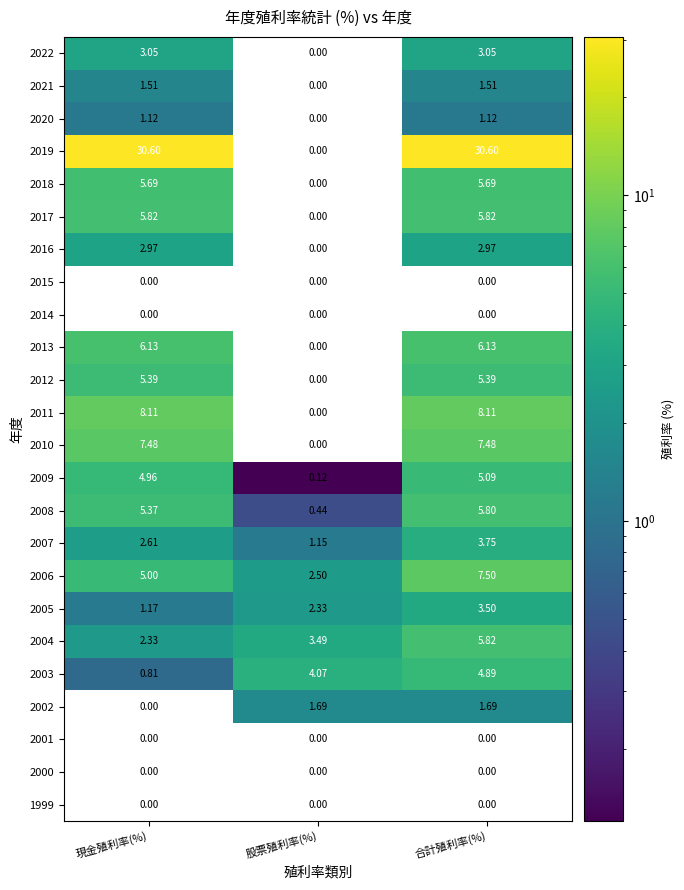

At how many categories does at least one series exceed 8?

2